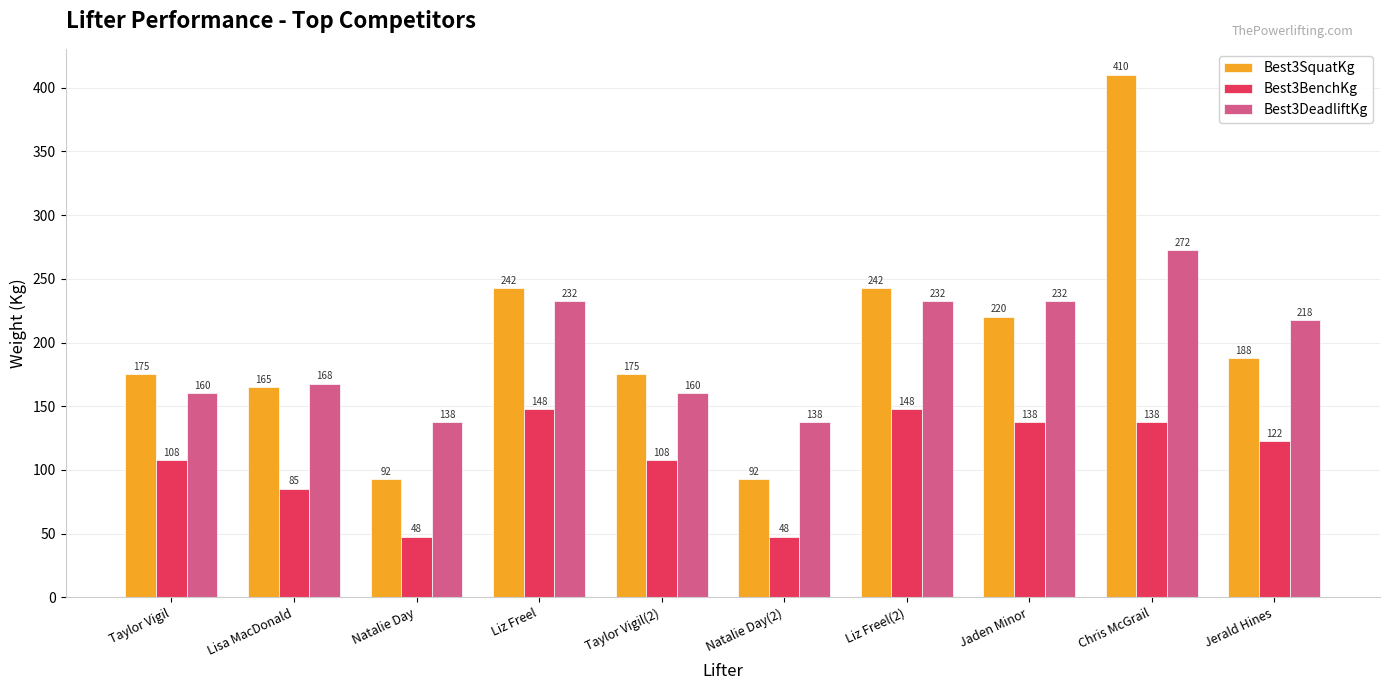

How many bars are there in total?

30